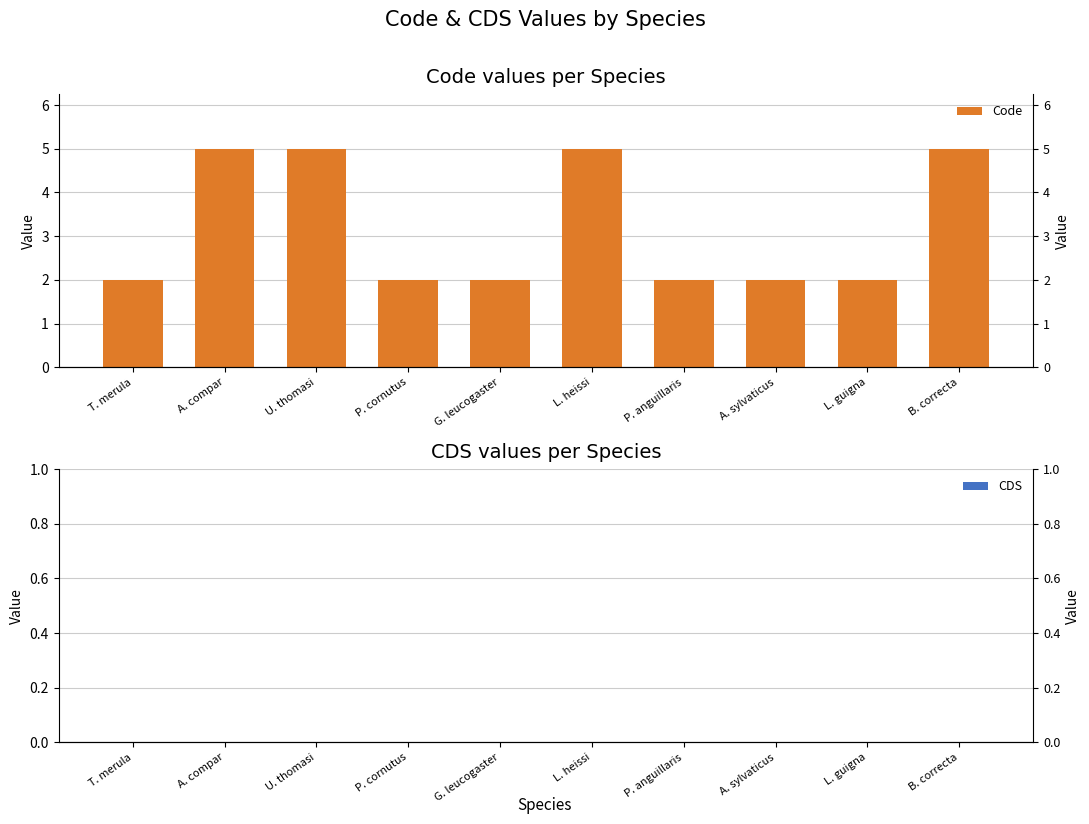

Rank the series by their maximum value, from highest to lowest.

Code, CDS